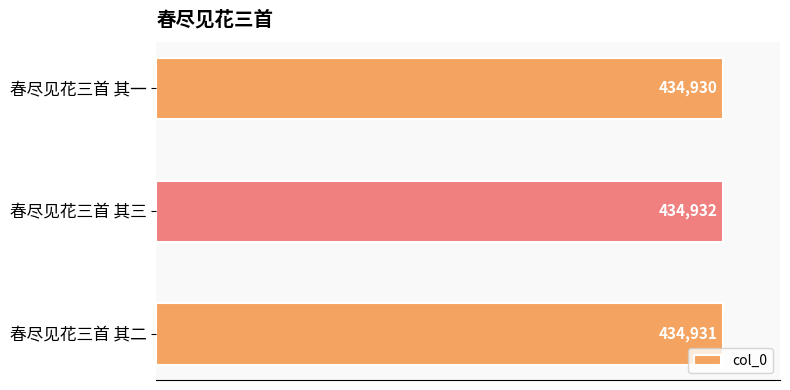

Rank the categories by value from lowest to highest.

春尽见花三首 其一, 春尽见花三首 其二, 春尽见花三首 其三